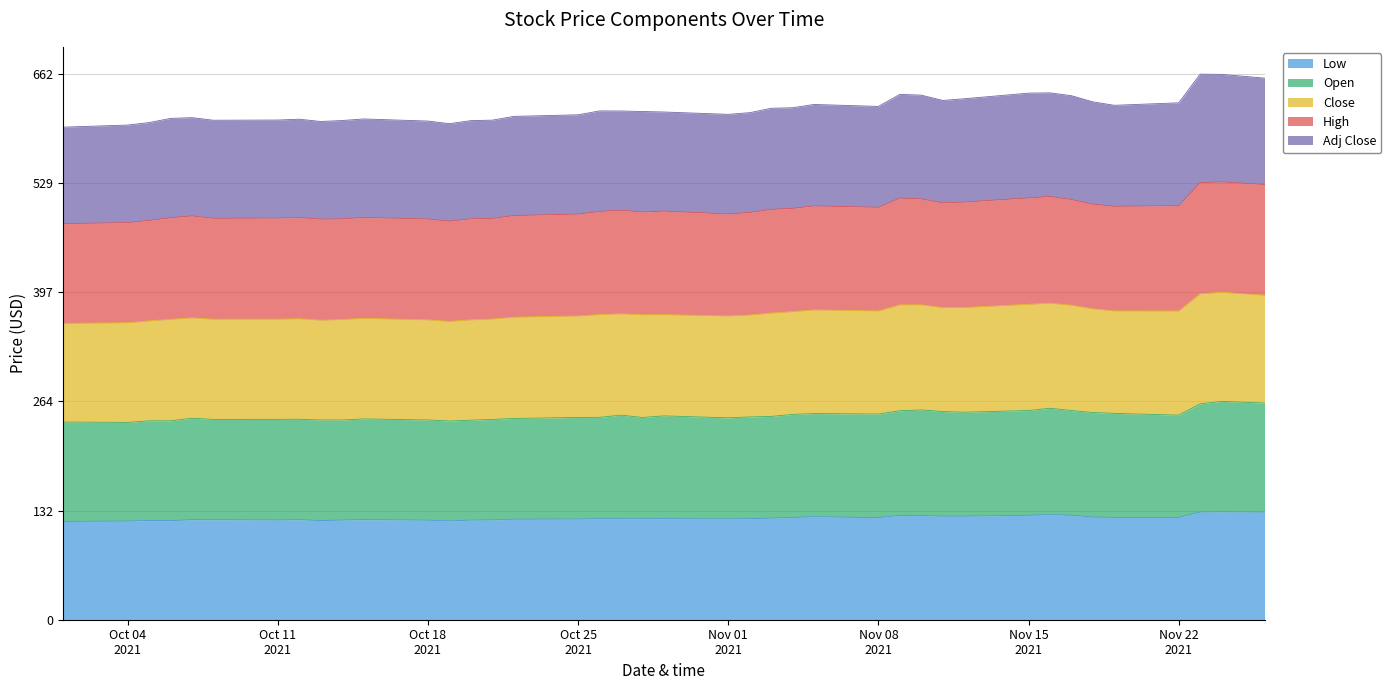

True or false: Low has a value of 179.9 at 2021-11-18.

False